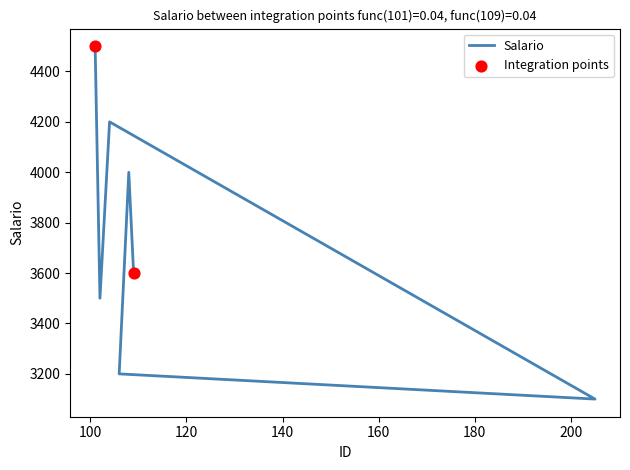

What is the change in value from 101 to 104?

-300